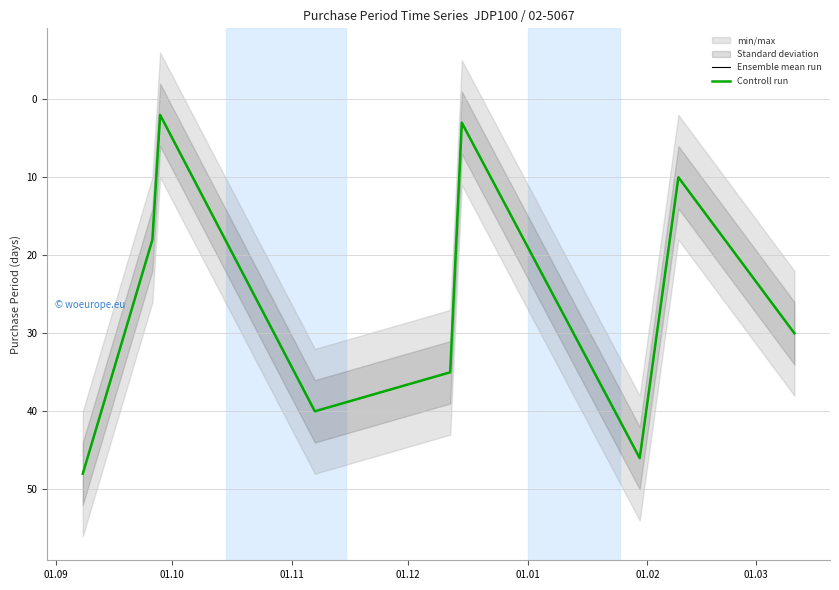

Reading left to right, what are all the values shown in this chart?

Ensemble mean run: 48	18	2	40	35	3	46	10	30
Controll run: 48	18	2	40	35	3	46	10	30